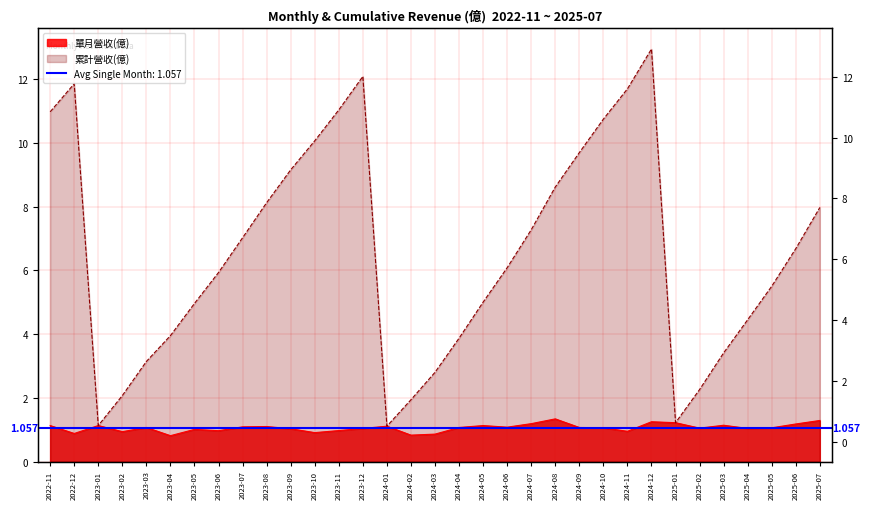

Reading left to right, what are all the values shown in this chart?

單月營收(億): 2022-11=1.1	2022-12=0.9	2023-01=1.1	2023-02=0.9	2023-03=1.1	2023-04=0.8	2023-05=1.0	2023-06=1.0	2023-07=1.1	2023-08=1.1	2023-09=1.0	2023-10=0.9	2023-11=1.0	2023-12=1.0	2024-01=1.1	2024-02=0.8	2024-03=0.9	2024-04=1.1	2024-05=1.1	2024-06=1.1	2024-07=1.2	2024-08=1.3	2024-09=1.1	2024-10=1.1	2024-11=0.9	2024-12=1.2	2025-01=1.2	2025-02=1.1	2025-03=1.1	2025-04=1.0	2025-05=1.1	2025-06=1.2	2025-07=1.3
累計營收(億): 2022-11=11.0	2022-12=11.8	2023-01=1.1	2023-02=2.1	2023-03=3.1	2023-04=4.0	2023-05=5.0	2023-06=5.9	2023-07=7.0	2023-08=8.1	2023-09=9.2	2023-10=10.1	2023-11=11.0	2023-12=12.1	2024-01=1.1	2024-02=1.9	2024-03=2.8	2024-04=3.9	2024-05=5.0	2024-06=6.1	2024-07=7.3	2024-08=8.6	2024-09=9.7	2024-10=10.7	2024-11=11.7	2024-12=12.9	2025-01=1.2	2025-02=2.3	2025-03=3.4	2025-04=4.5	2025-05=5.5	2025-06=6.7	2025-07=8.0